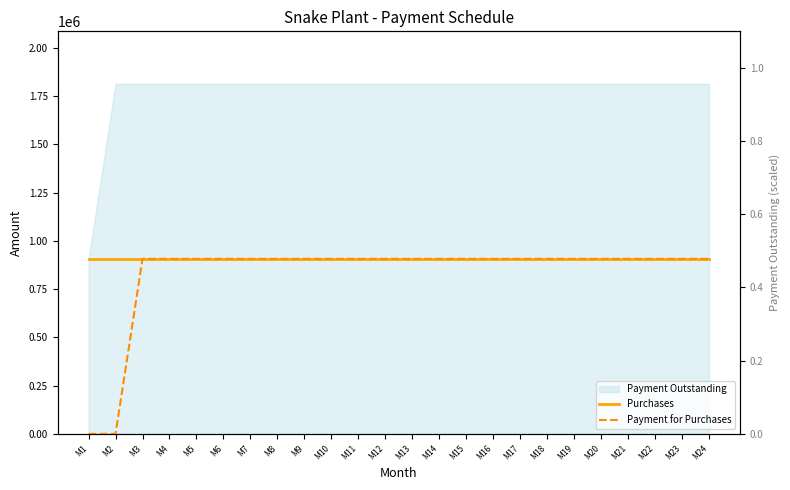

What is the value of the Payment for Purchases point at the 15th from the left?

906600